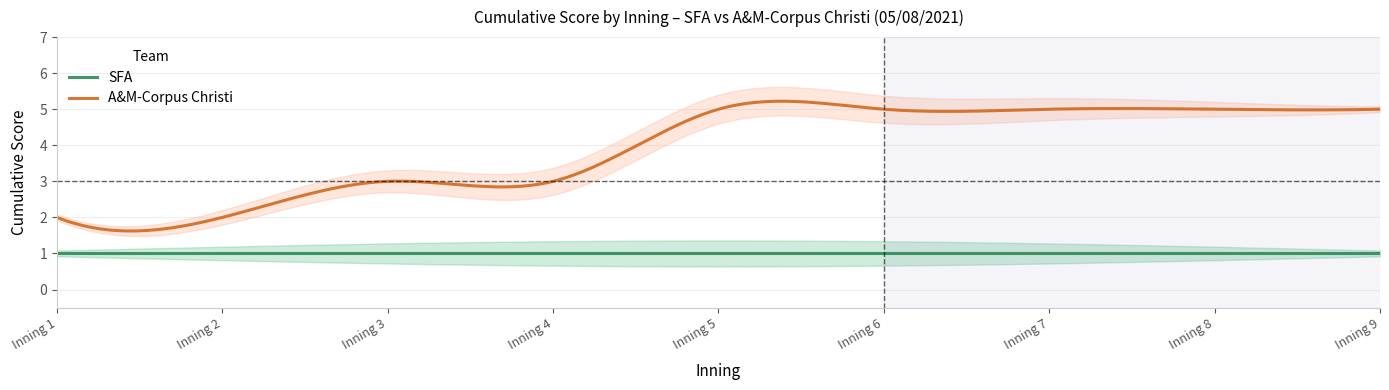

List the labels in order of A&M-Corpus Christi value, largest first.

5, 6, 7, 8, 9, 3, 4, 1, 2